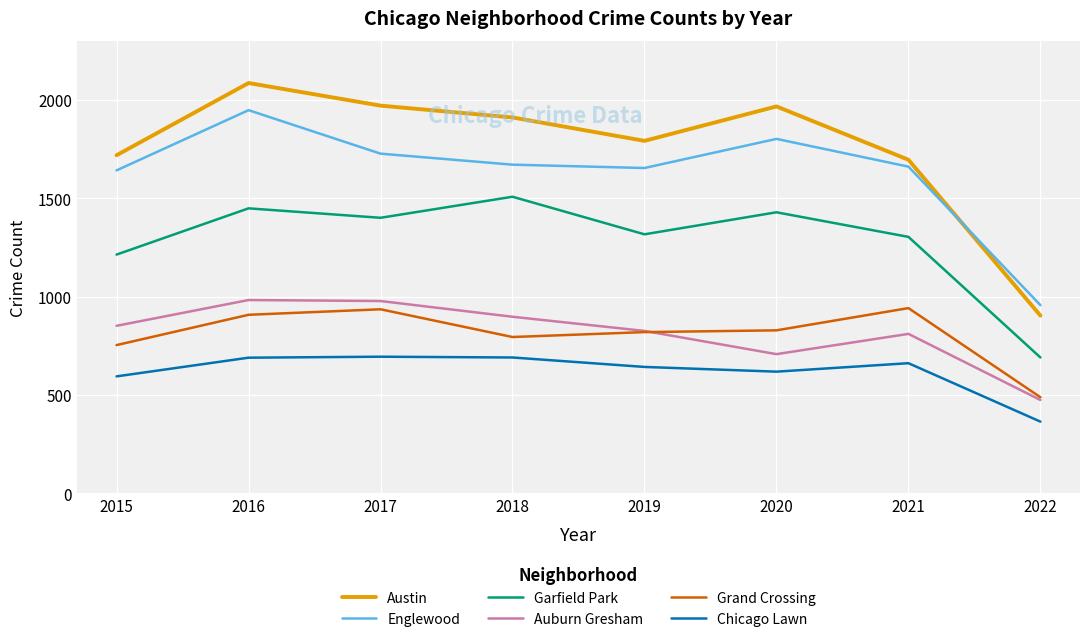

Is the value of Grand Crossing at 2020 greater than the value of Auburn Gresham at 2020?

Yes